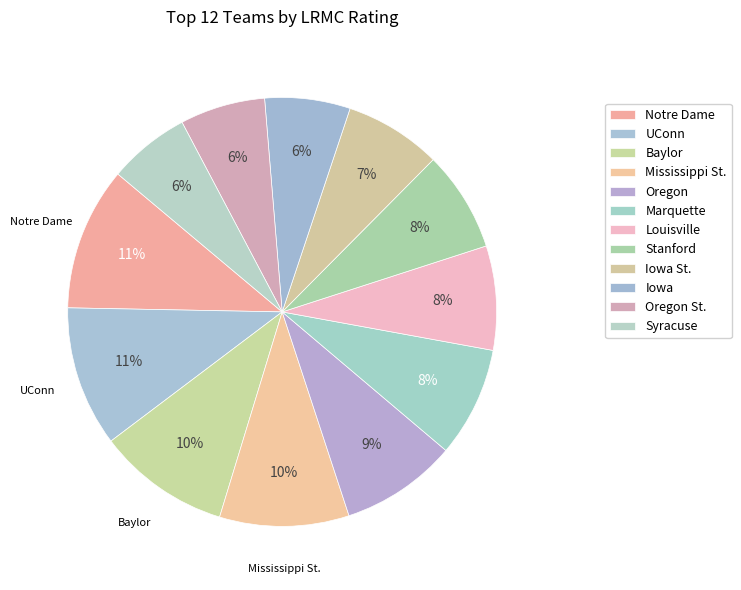

Combined, do UConn and Notre Dame account for over 50%?

No